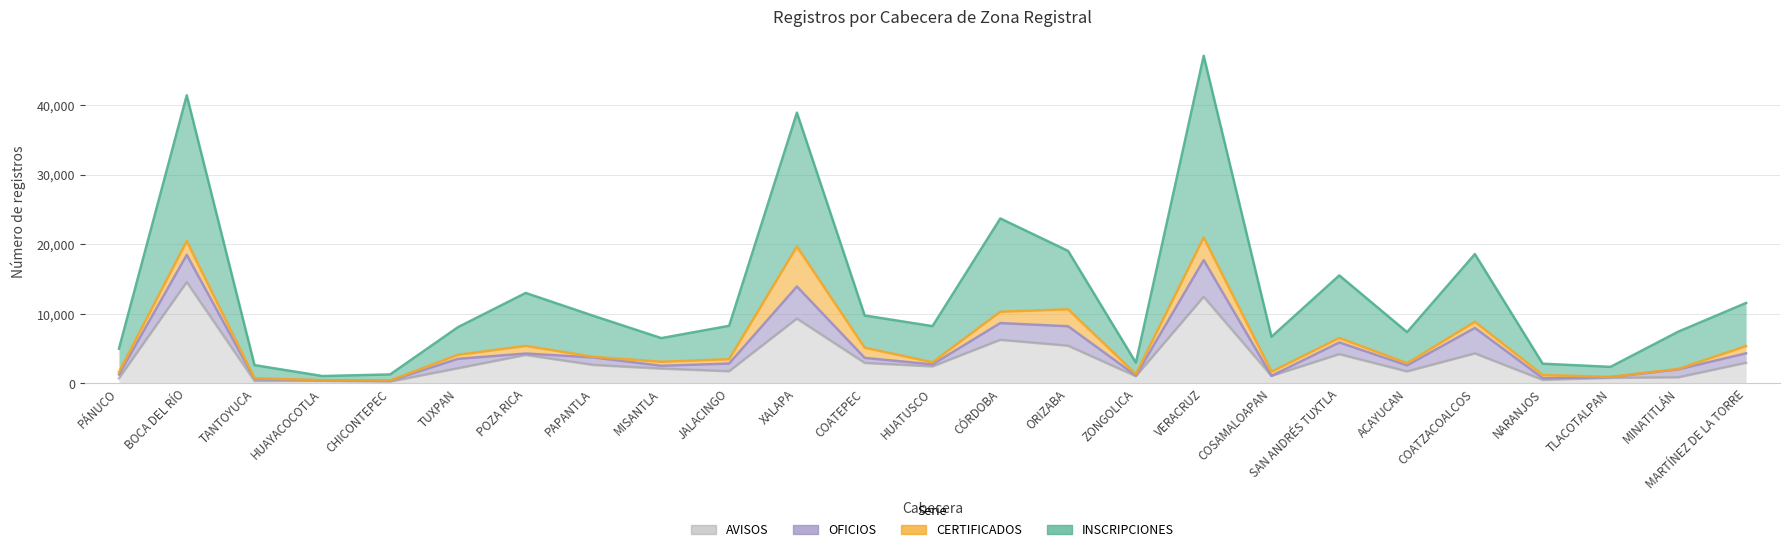

Which category has the lowest value across all series?

CHICONTEPEC